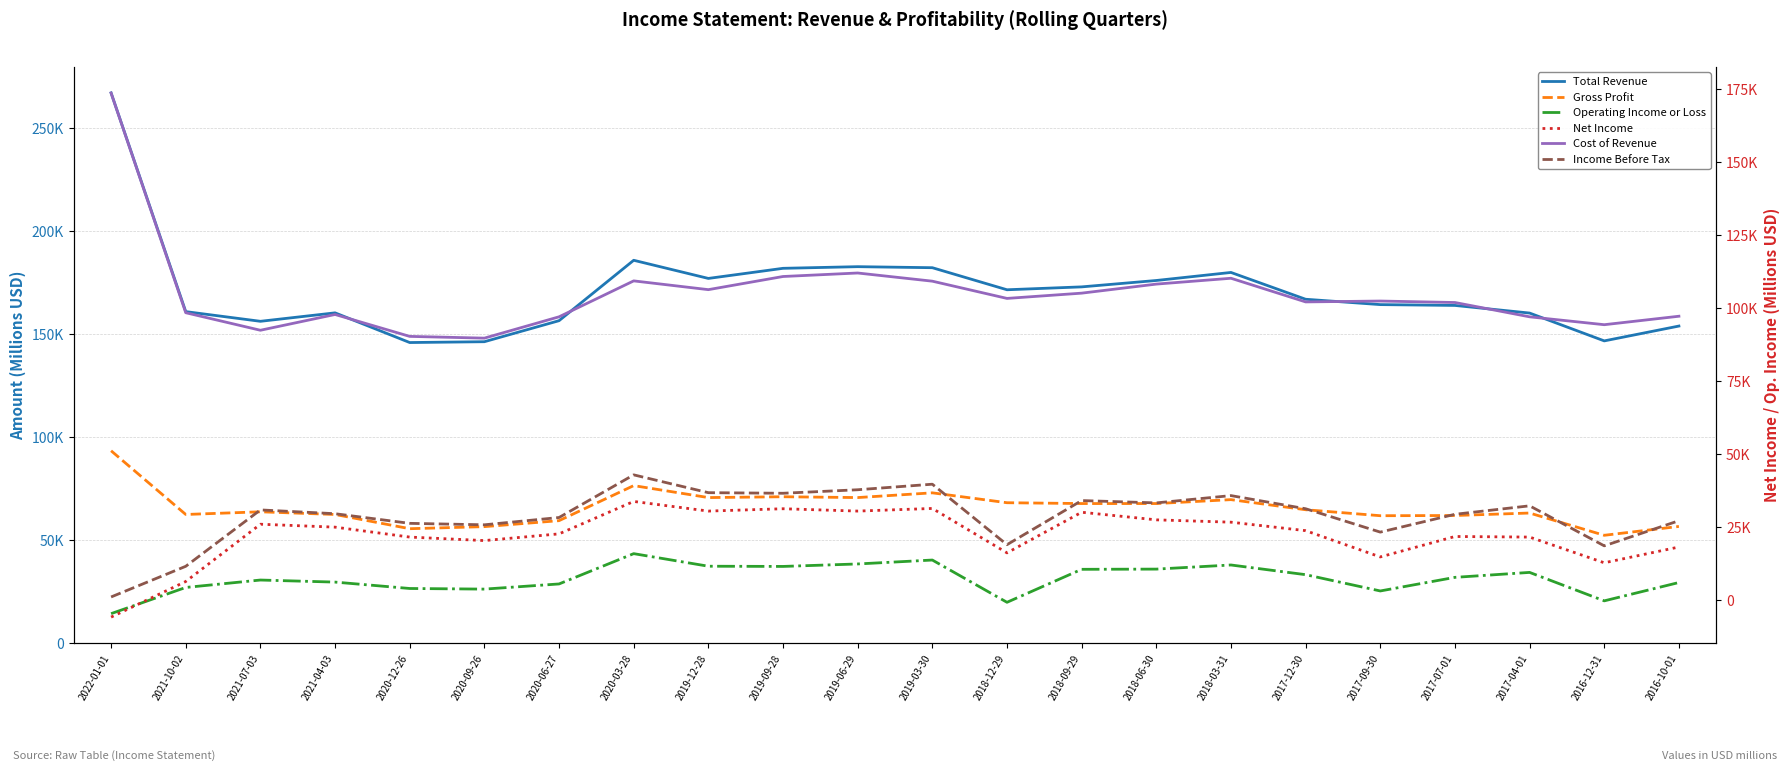

Does the chart display data point markers on the line(s)?

No